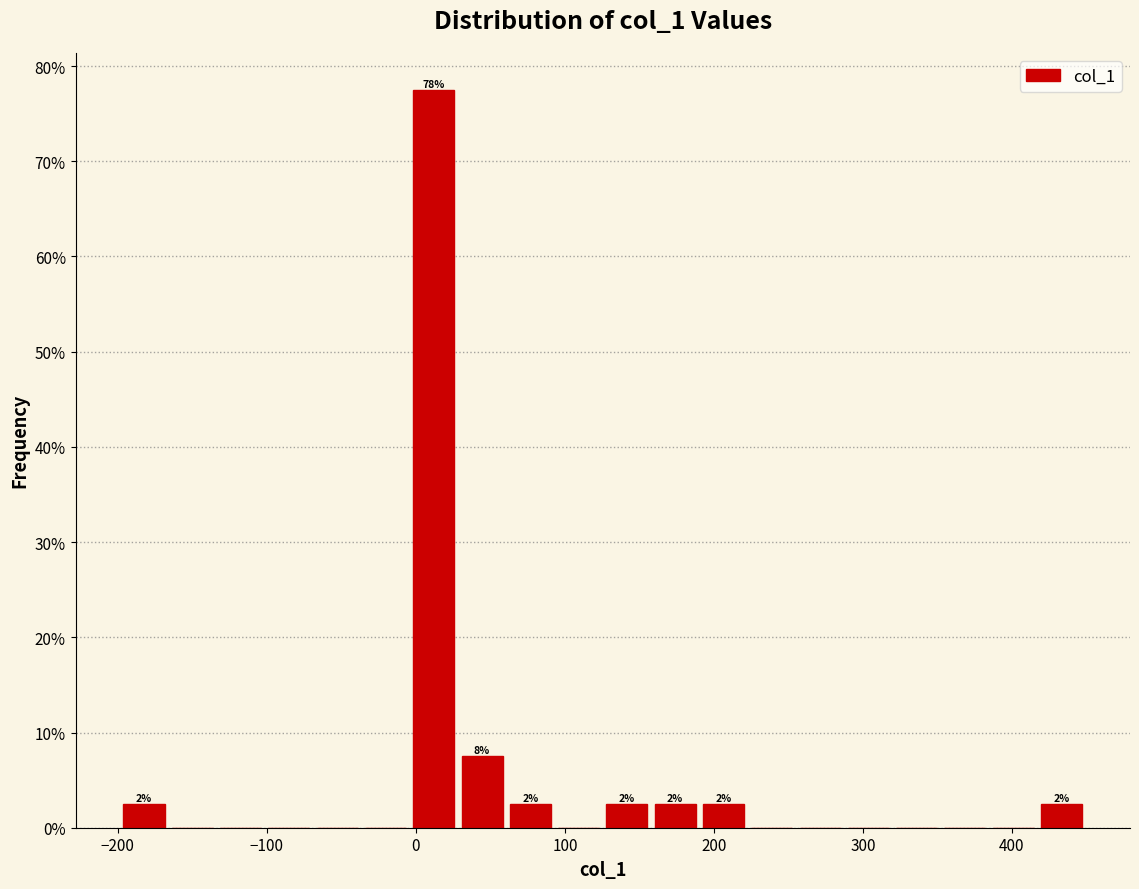

Read against the x-axis, roughly where is the centre of the tallest bar?

10